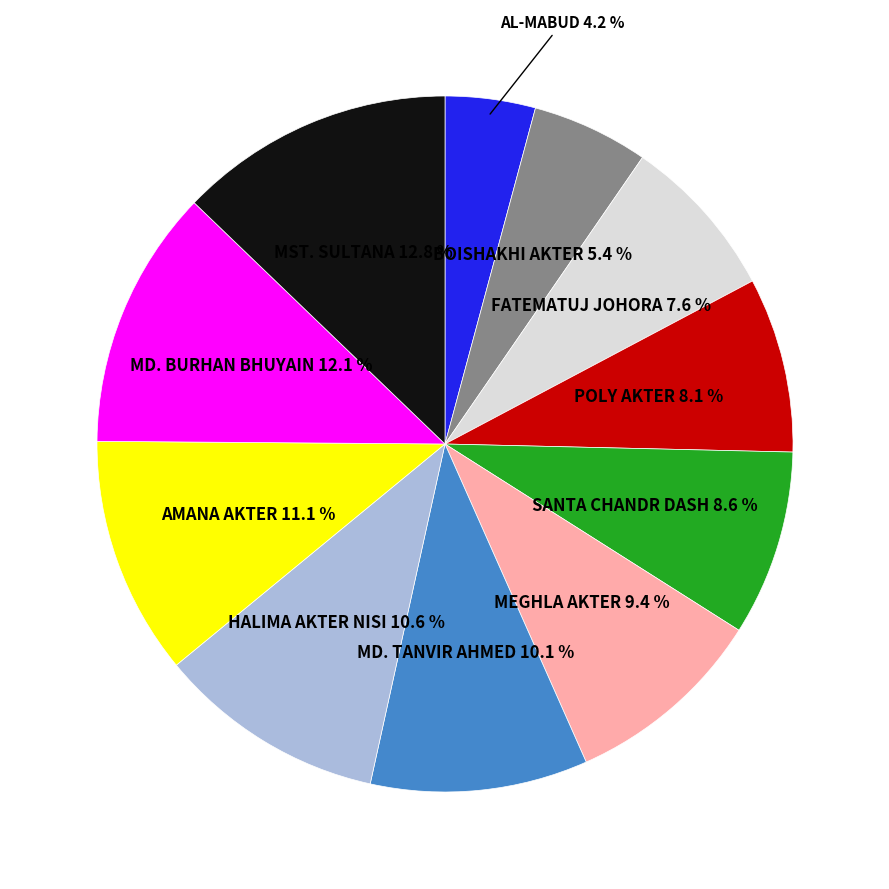

Does any single category account for the majority?

No